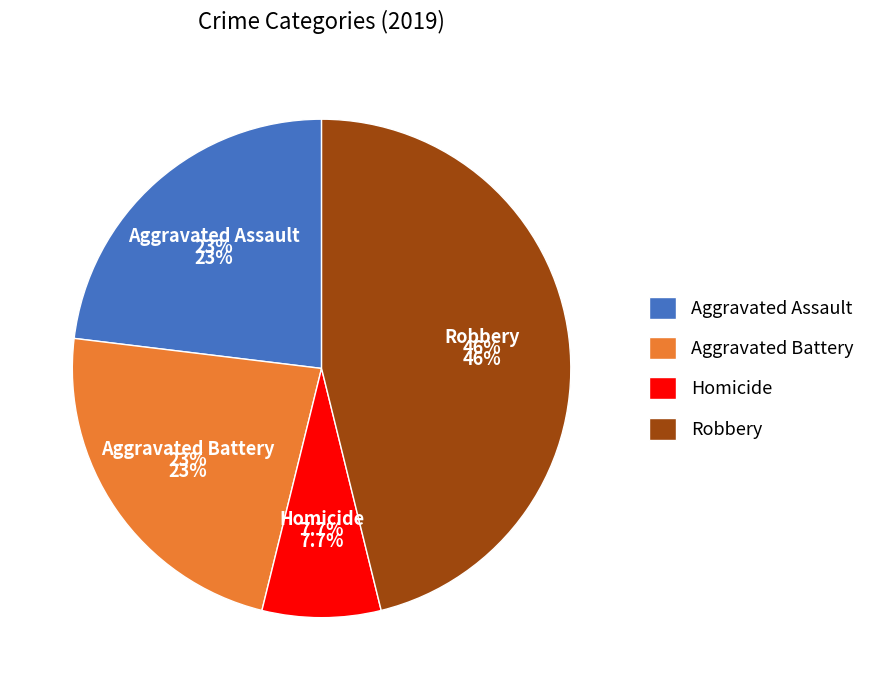

Is it true that Criminal Sexual Assault is 7% of the pie?

False